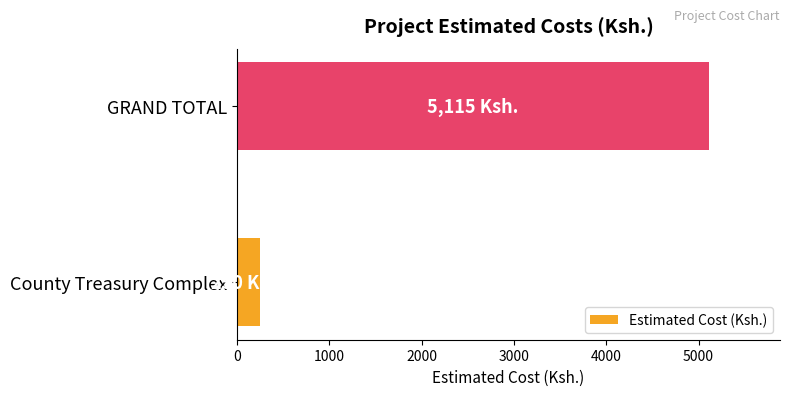

What is the difference between the values at County Treasury Complex and GRAND TOTAL?

4865